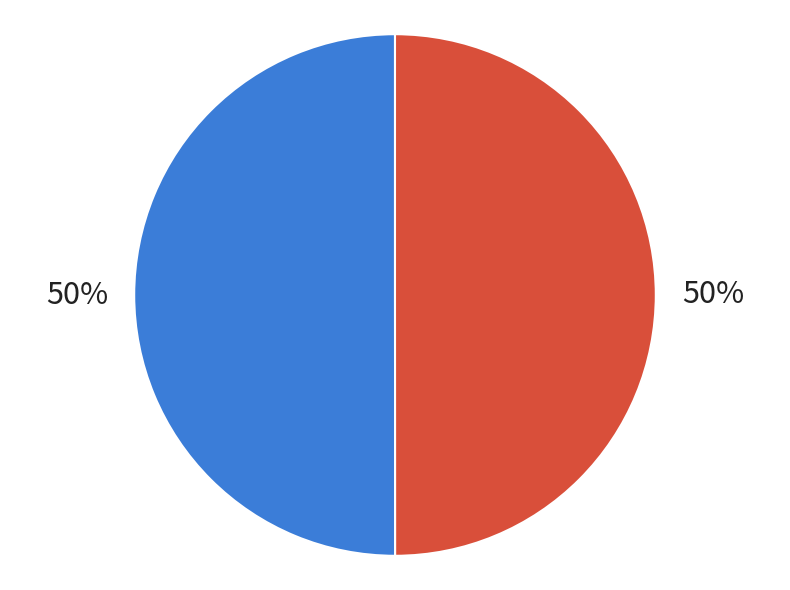

True or false: 120260059 accounts for 50% of the total.

True